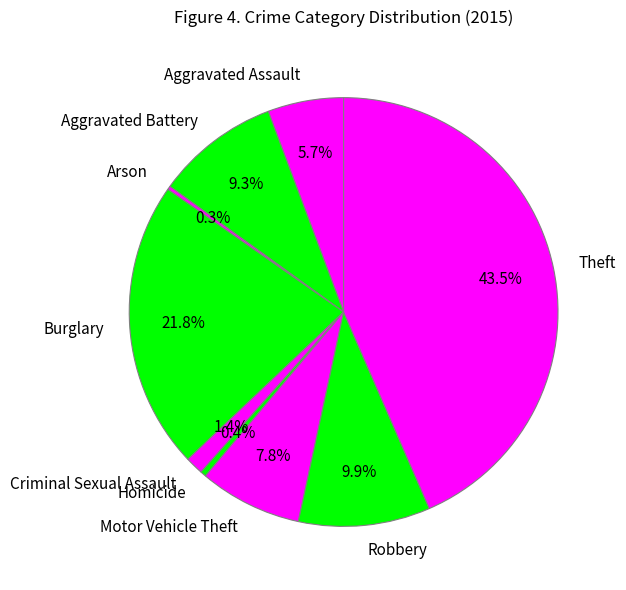

Is there any slice that represents more than half of the pie?

No